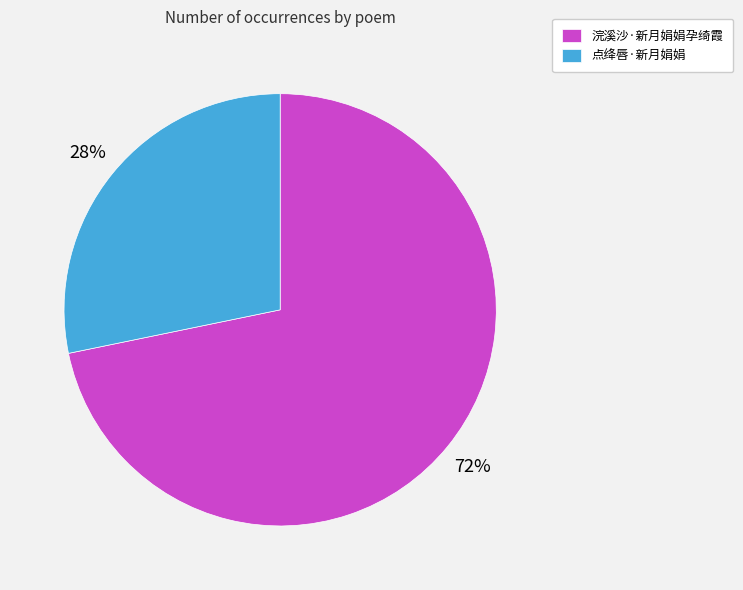

Between 浣溪沙·新月娟娟孕绮霞 and 点绛唇·新月娟娟, which is larger?

浣溪沙·新月娟娟孕绮霞